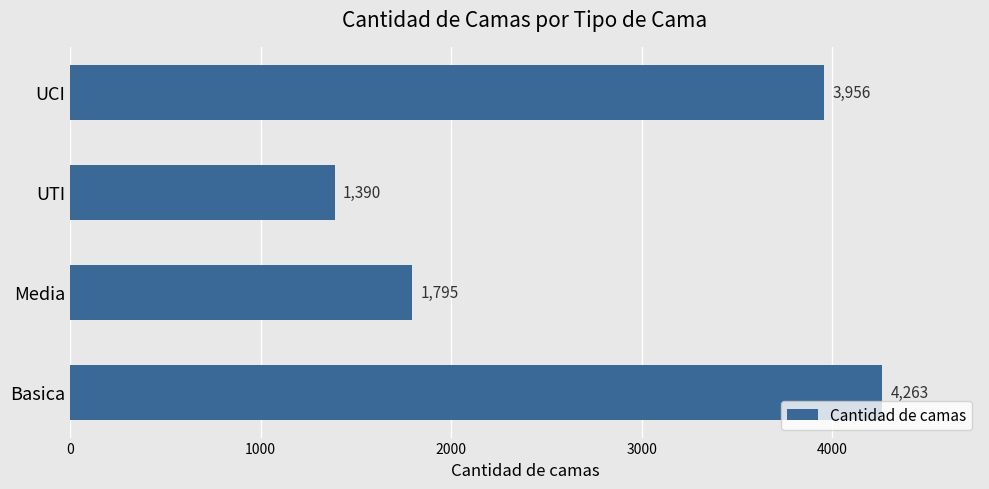

Rank the categories by value from lowest to highest.

UTI, Media, UCI, Basica